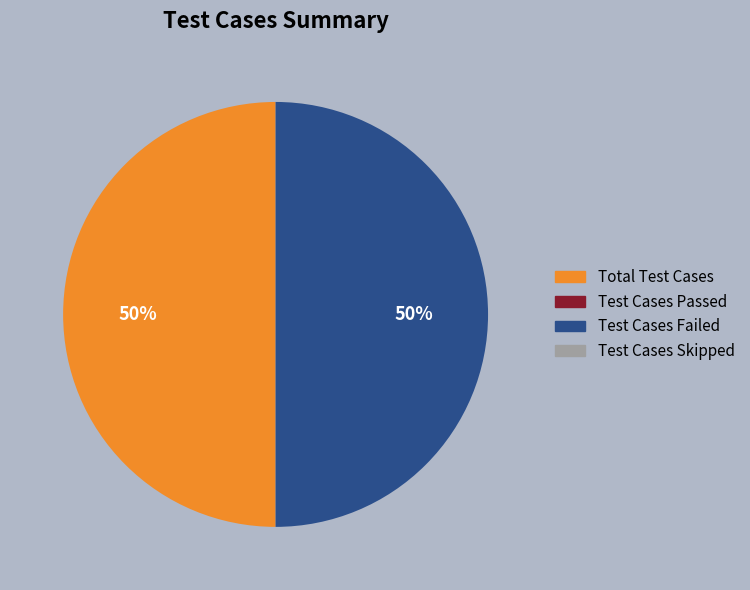

To the nearest percent, what is the average slice percentage?

50%